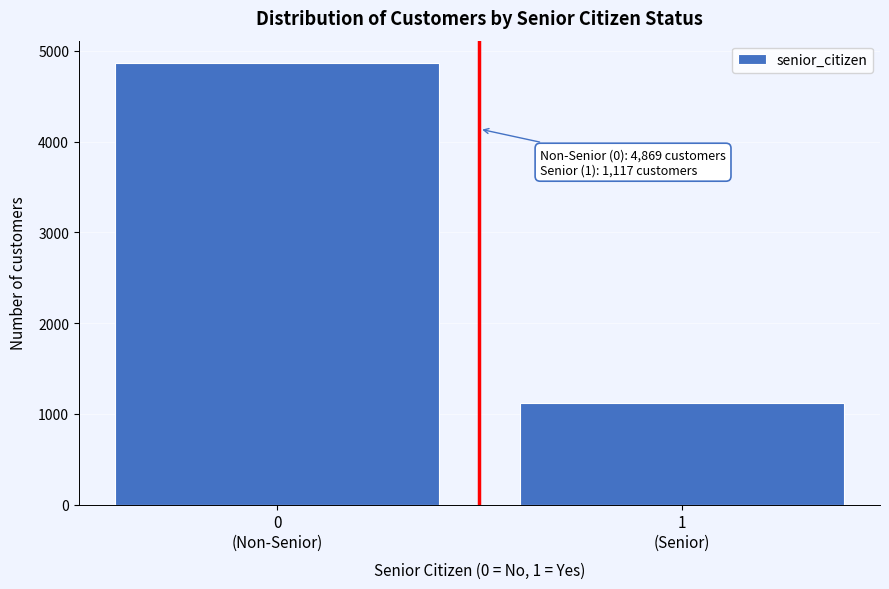

Reading left to right, what are all the values shown in this chart?

4869	1117